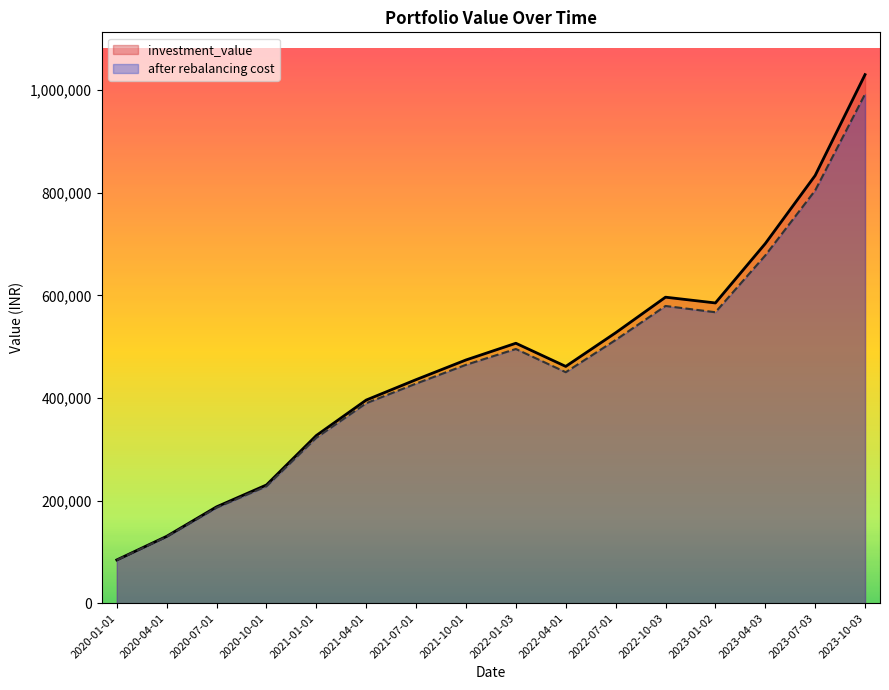

How many values in the investment_value series are below 474082?

8